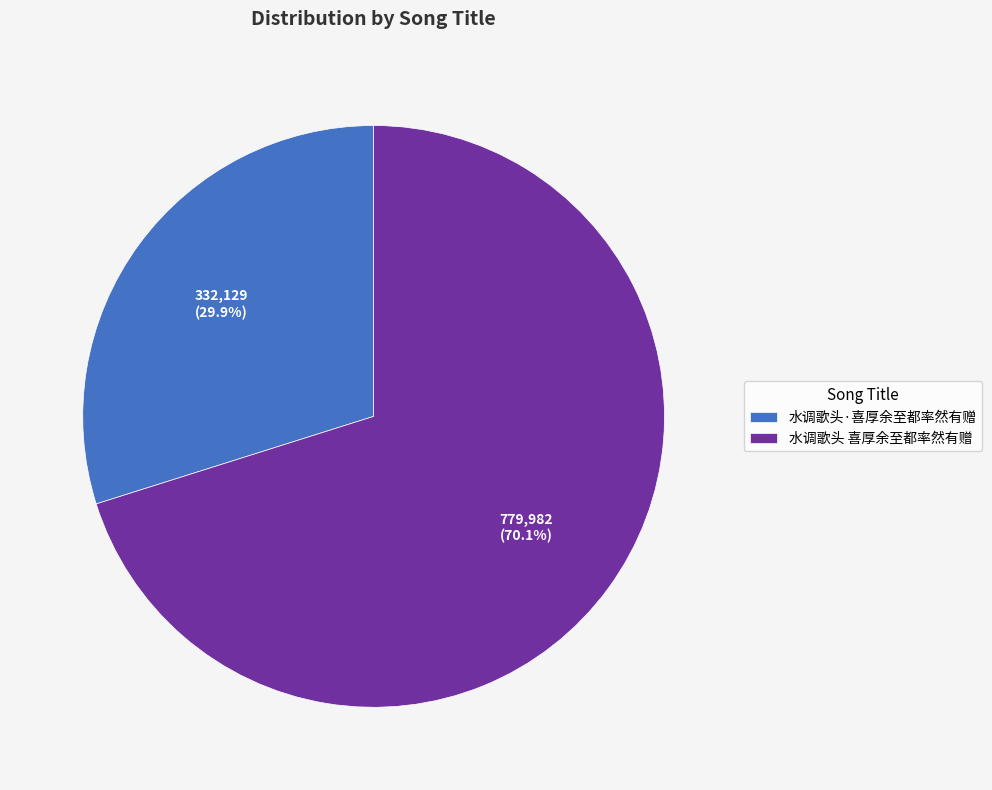

What is the total percentage of 水调歌头 喜厚余至都率然有赠 and 水调歌头·喜厚余至都率然有赠?

100.0%